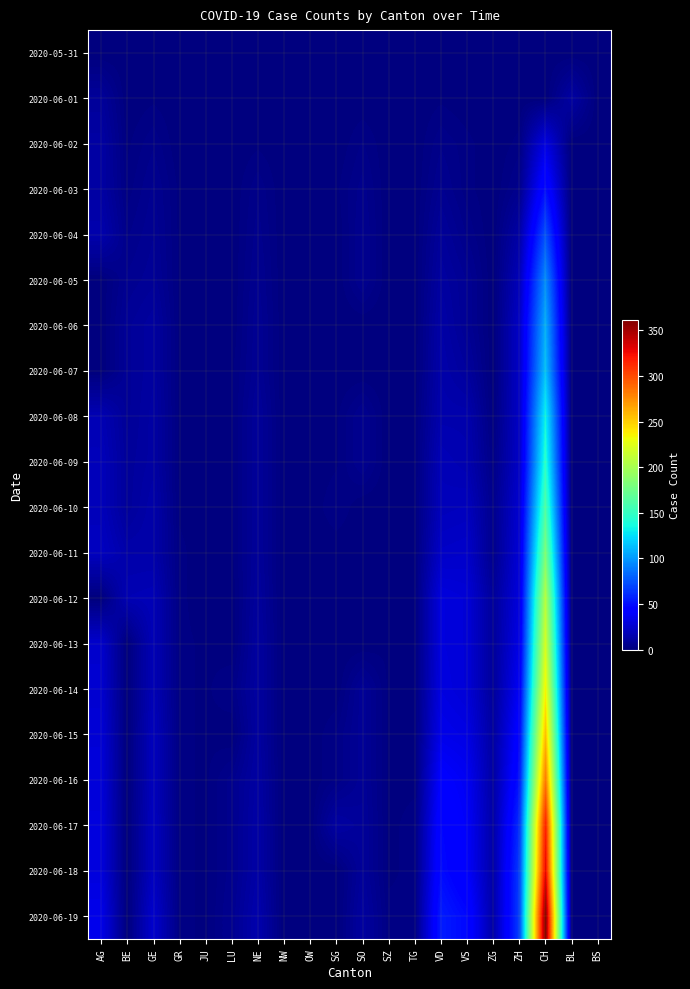

Between SO and AG, which is larger?

SO